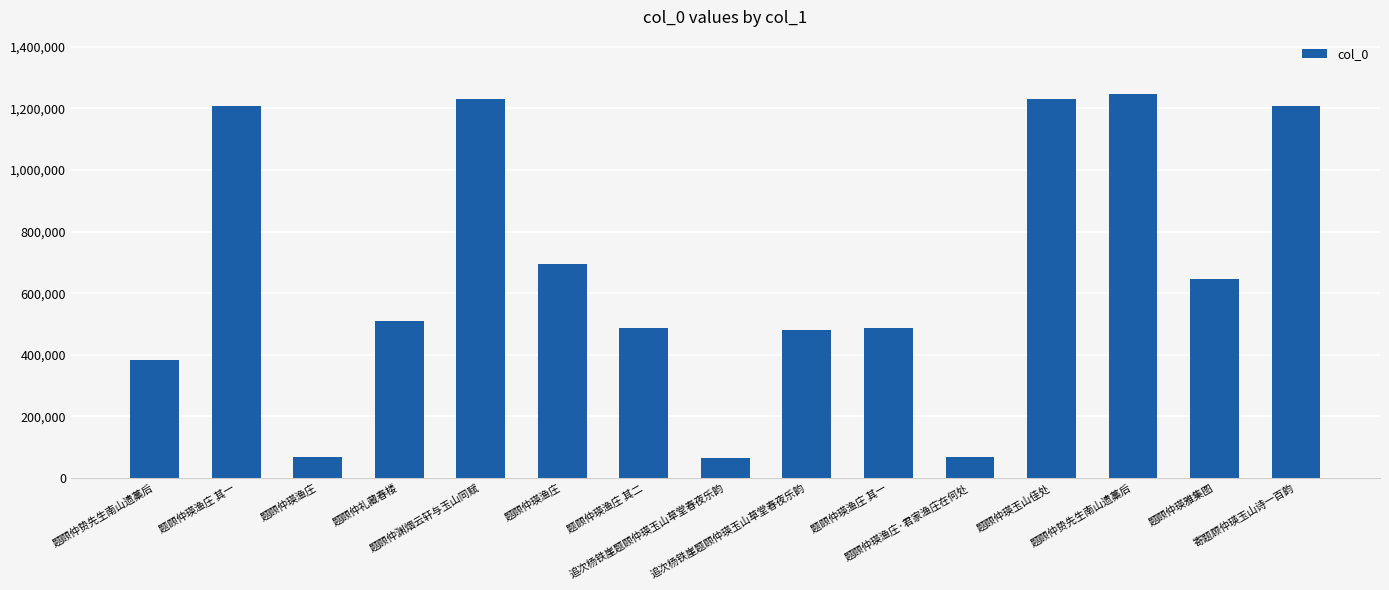

How many data points are less than 509193?

7